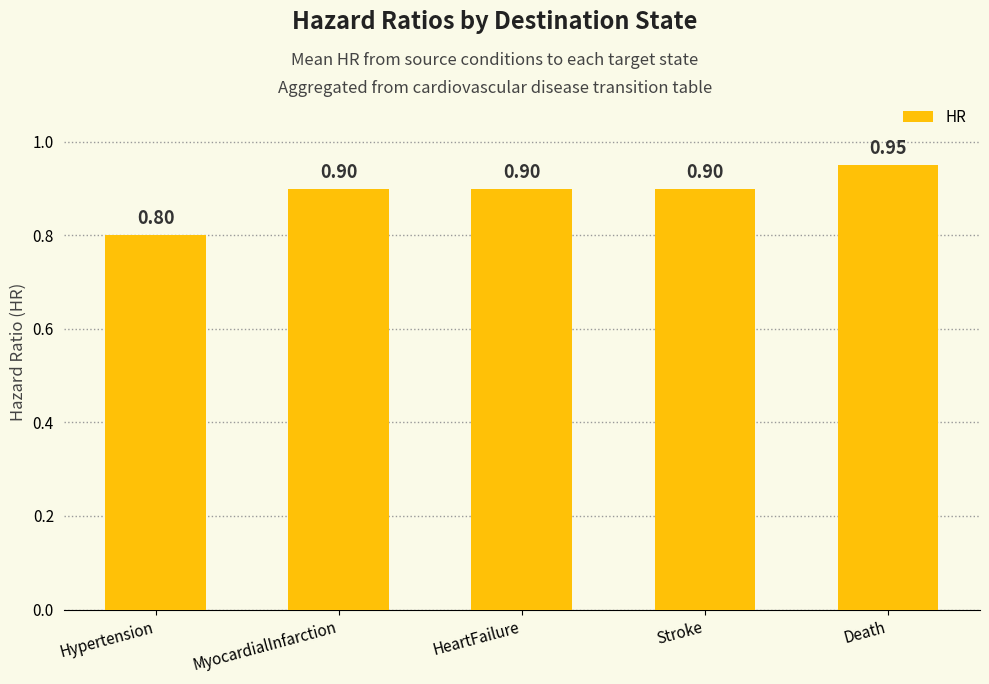

Between MyocardialInfarction and Hypertension, which is larger?

MyocardialInfarction